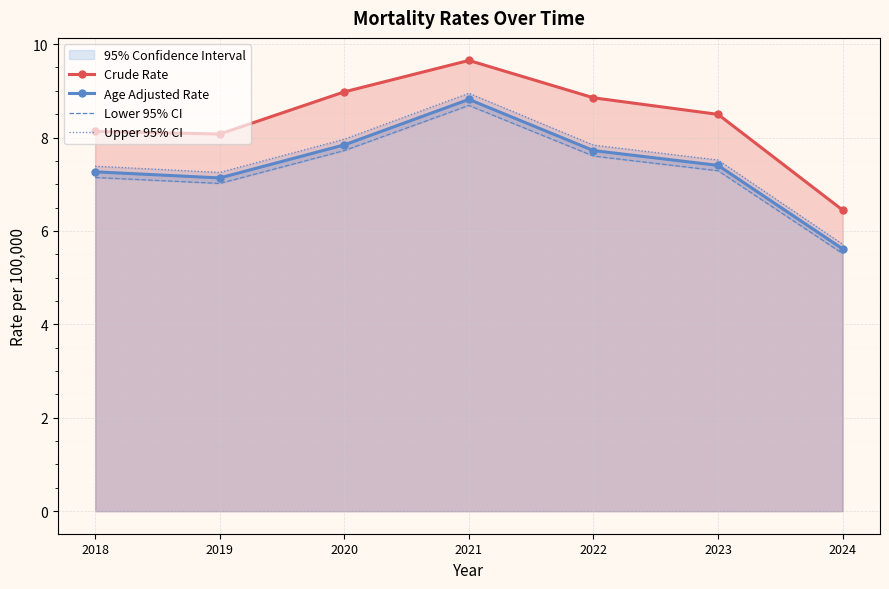

What is the average value of the Lower 95% CI series?

7.3